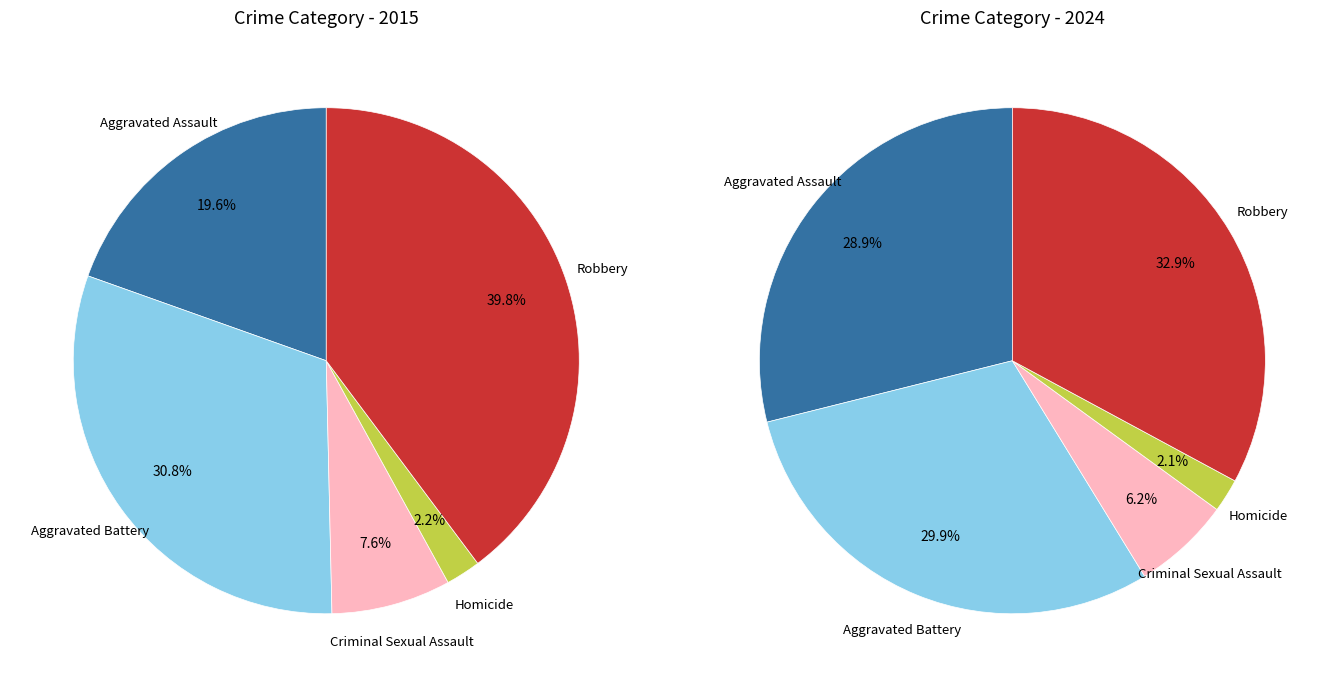

Combined, do 2 and 3 account for over 50%?

No